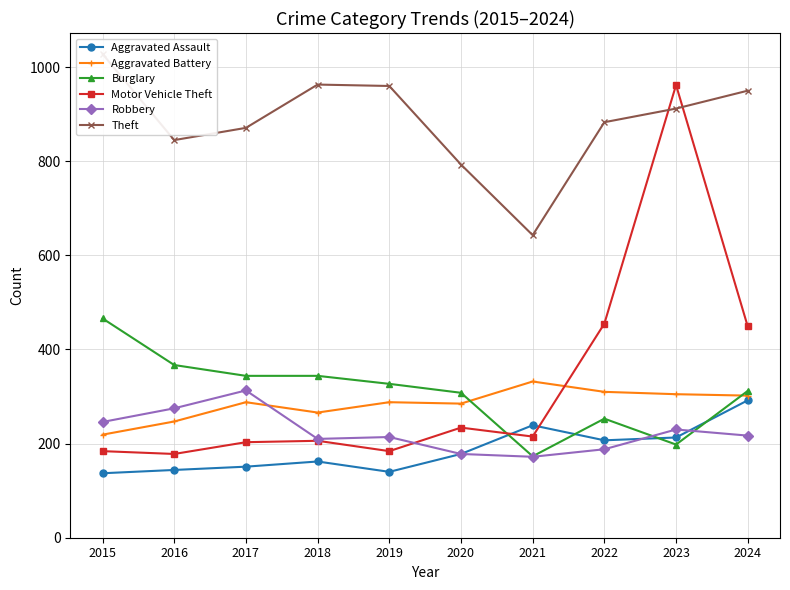

What are all the series names shown in the legend?

Aggravated Assault, Aggravated Battery, Burglary, Motor Vehicle Theft, Robbery, Theft